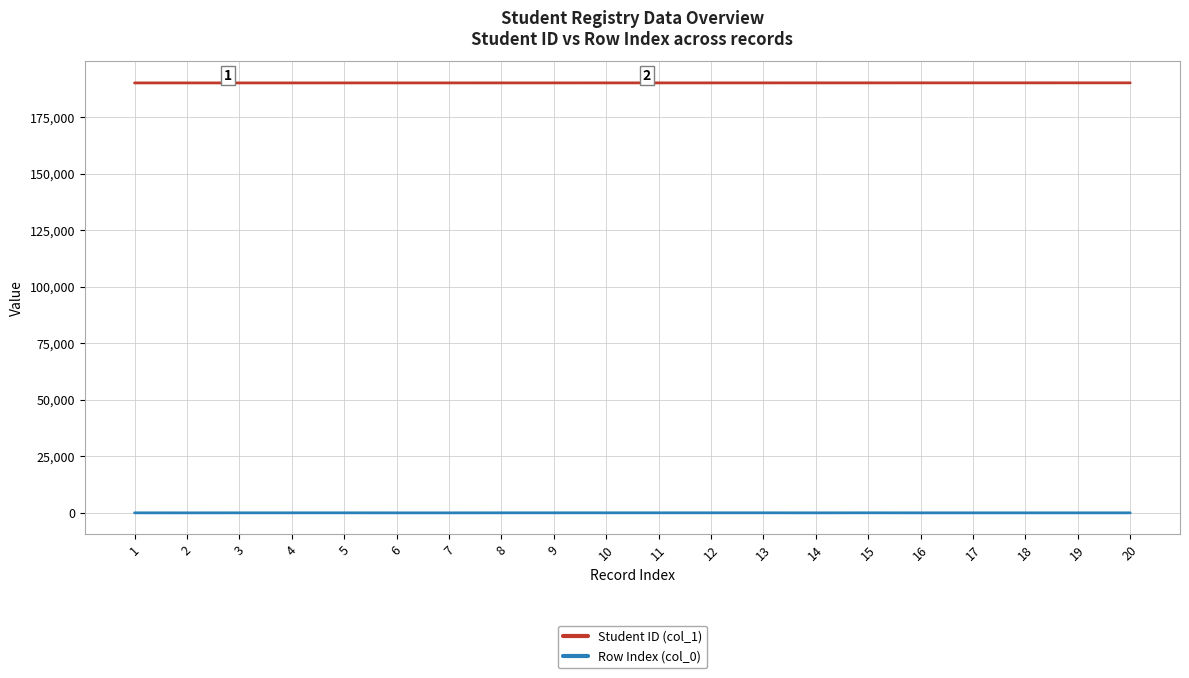

True or false: Row Index (col_0) and Student ID (col_1) intersect in this chart.

False